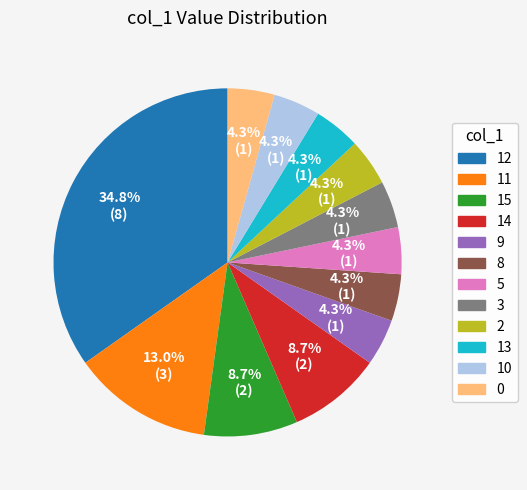

Combined, do 11 and 8 account for over 50%?

No